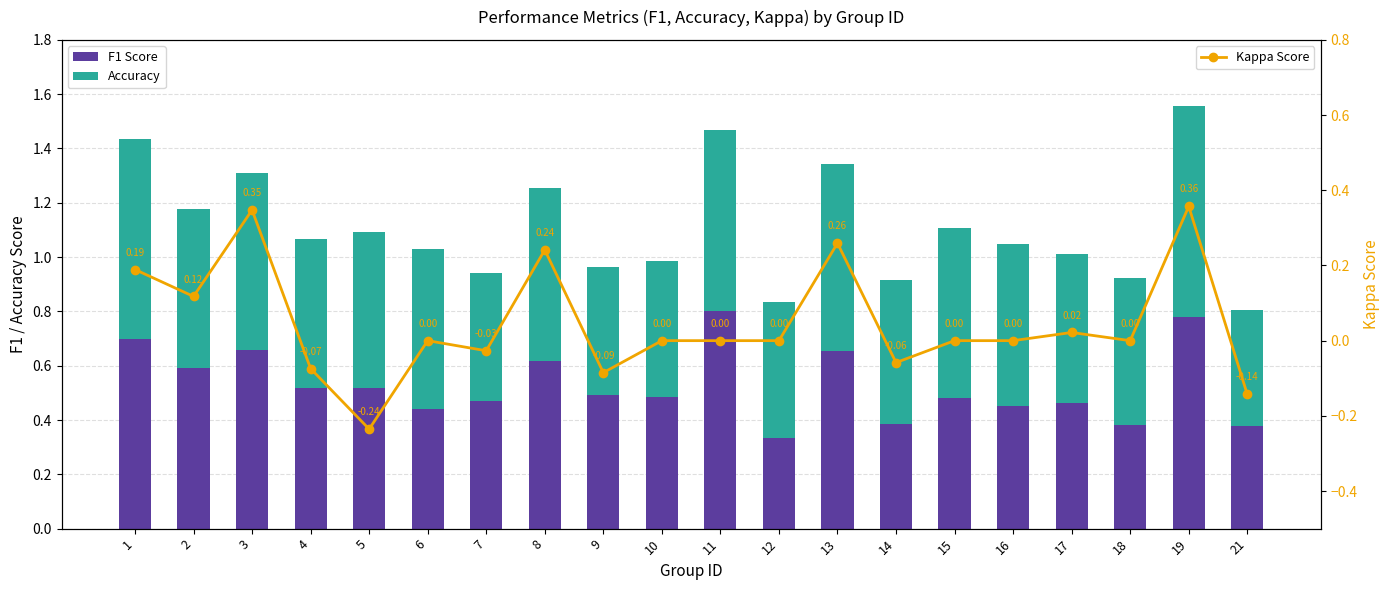

Is it true that Kappa Score equals 0.0 at 15?

True